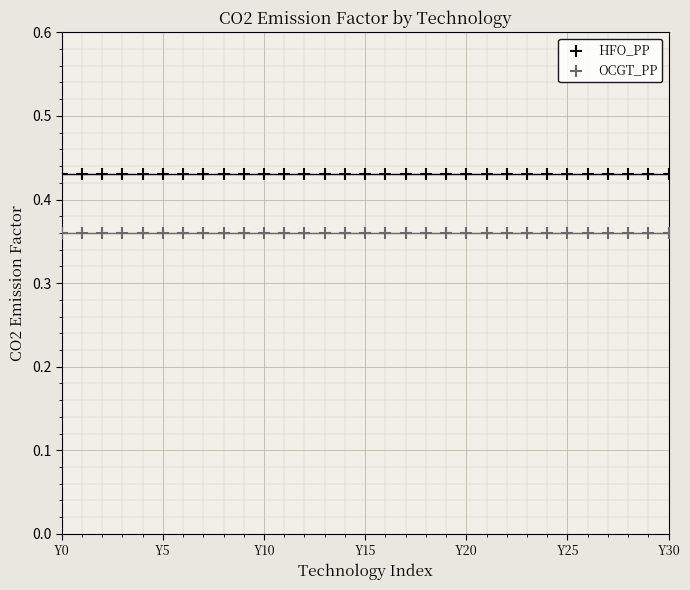

Which series reaches the maximum Y coordinate?

HFO_PP